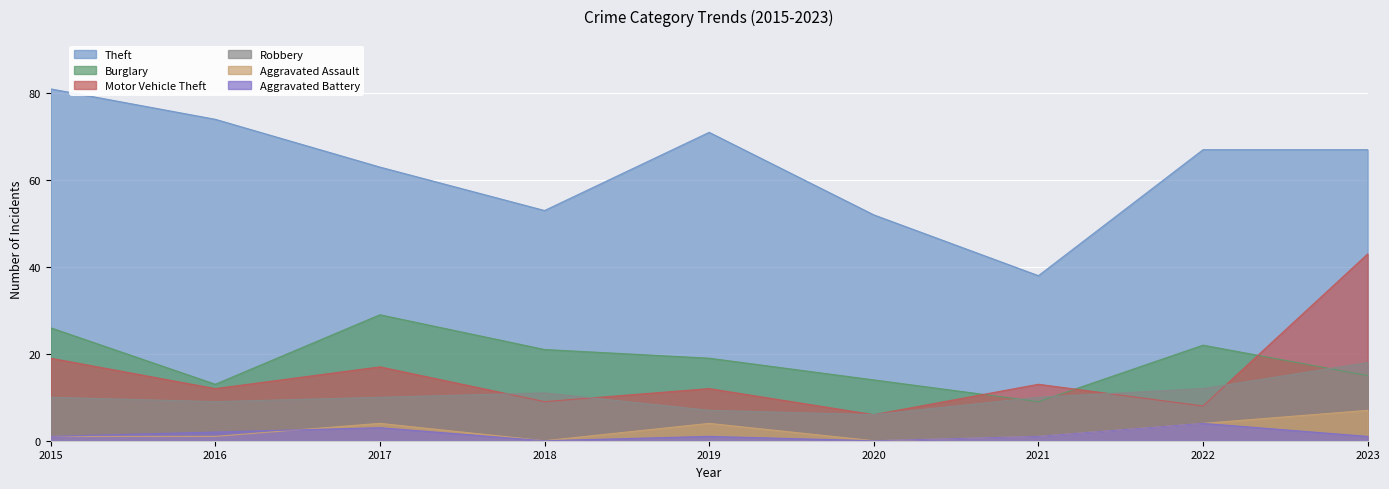

What is the sum of all Motor Vehicle Theft values?

139